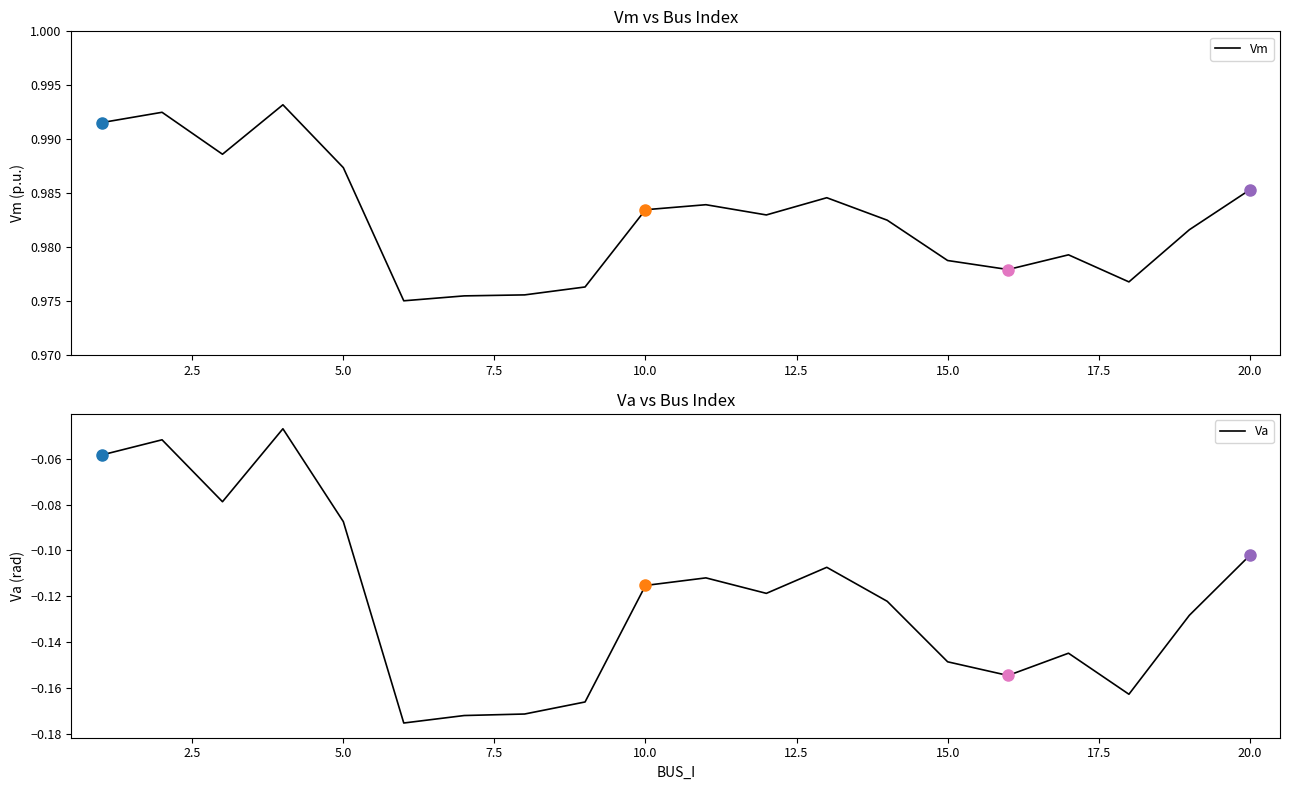

What is the value of the Vm point at the 6th from the left?

1.0